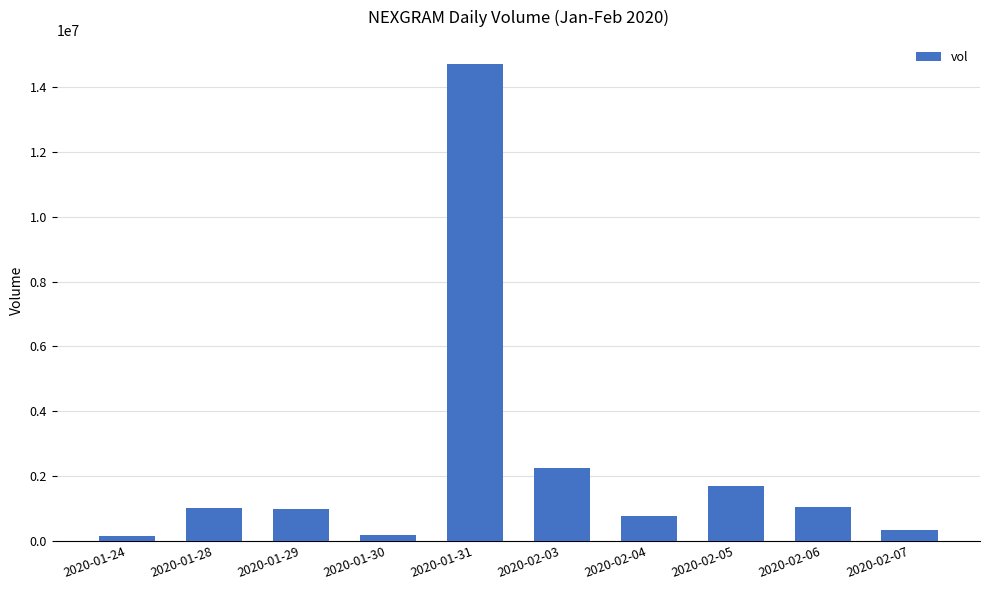

At which label is the value closest to 7436350?

2020-02-03